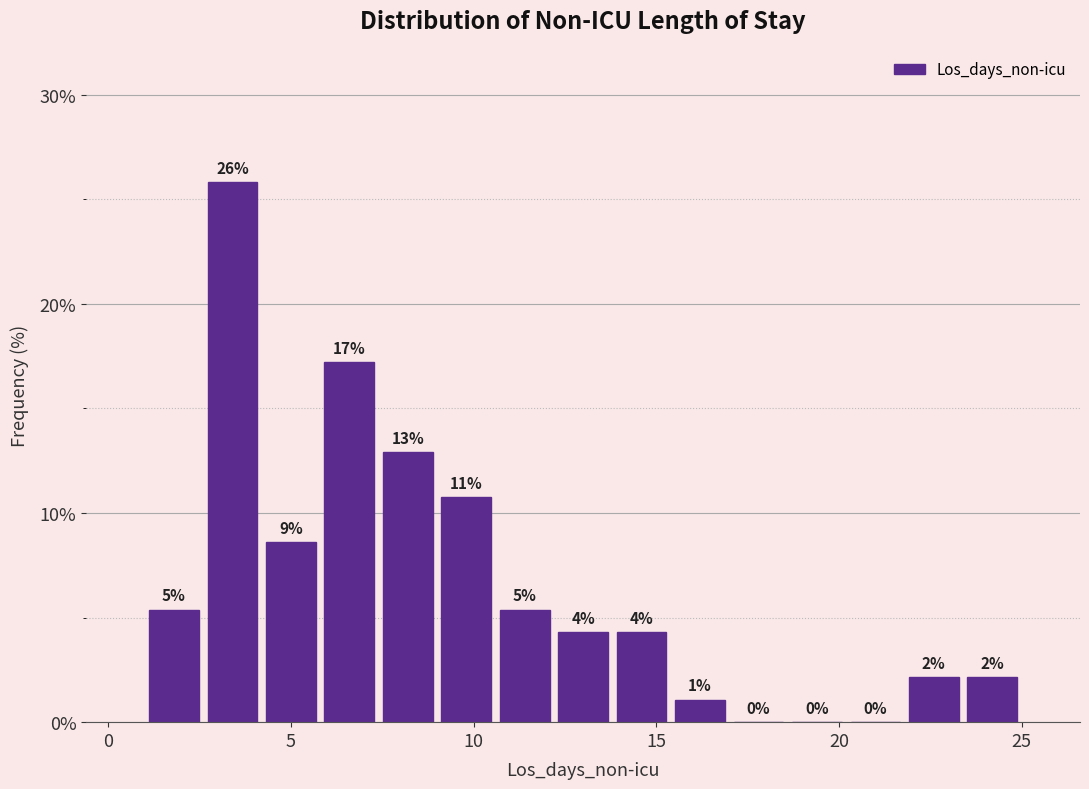

Read against the x-axis, roughly where is the centre of the tallest bar?

3.5